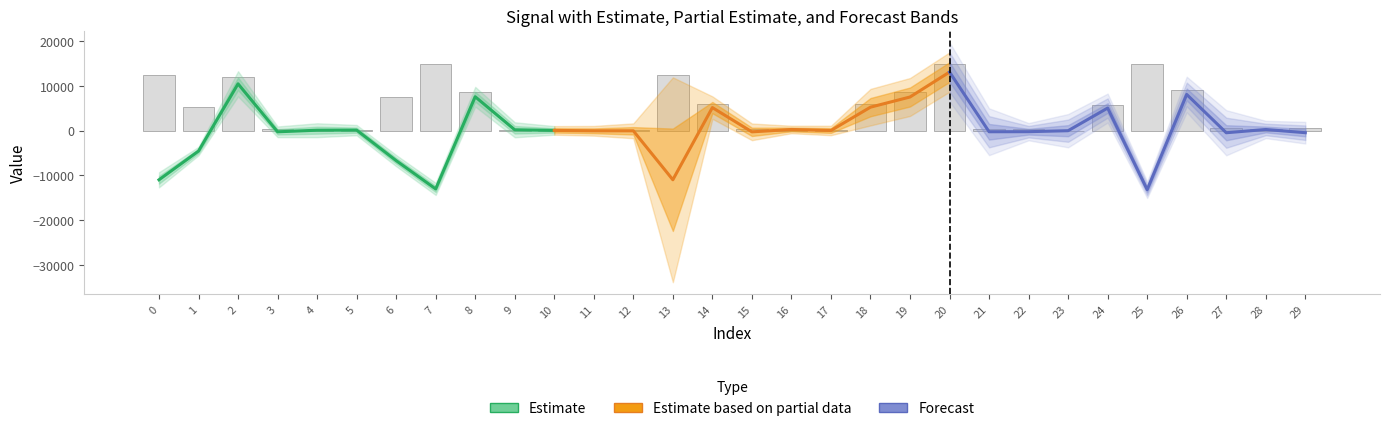

At which label does min reach its minimum?

13